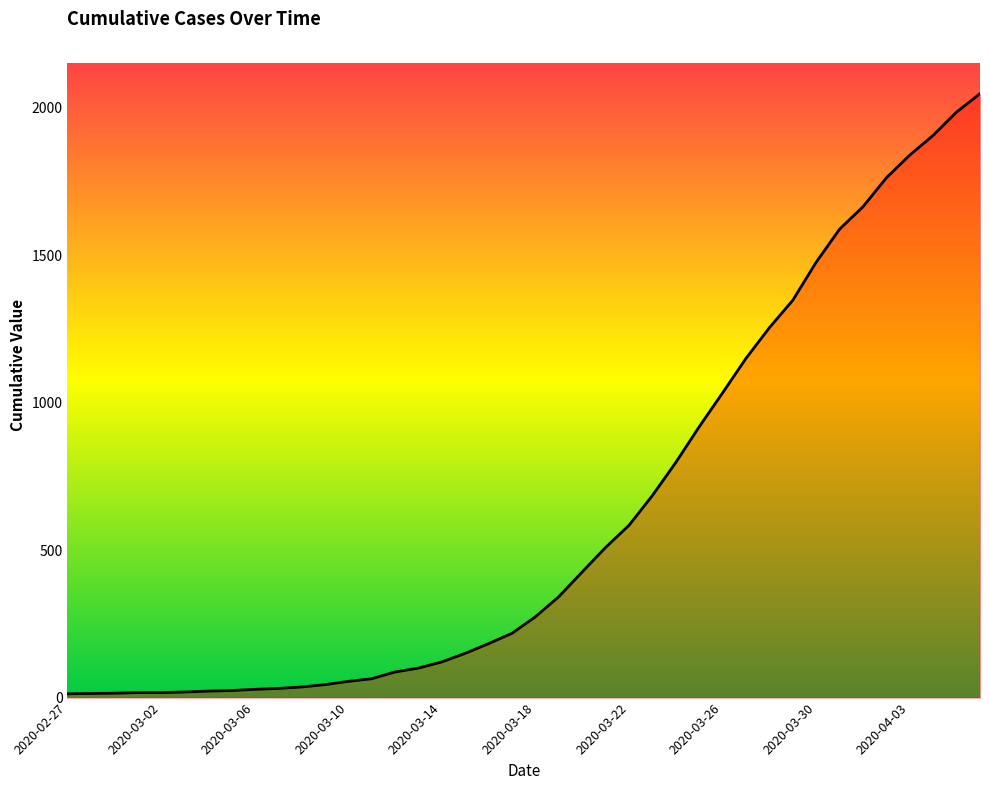

What is the greatest value displayed?

2047